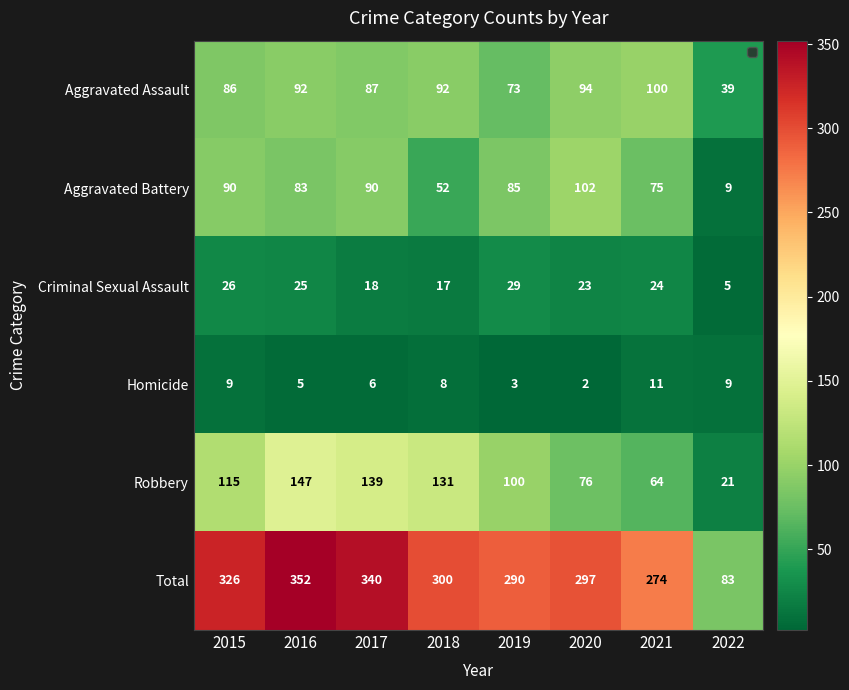

At 2019, list the series in order from smallest to largest.

Homicide, Criminal Sexual Assault, Aggravated Assault, Aggravated Battery, Robbery, Total